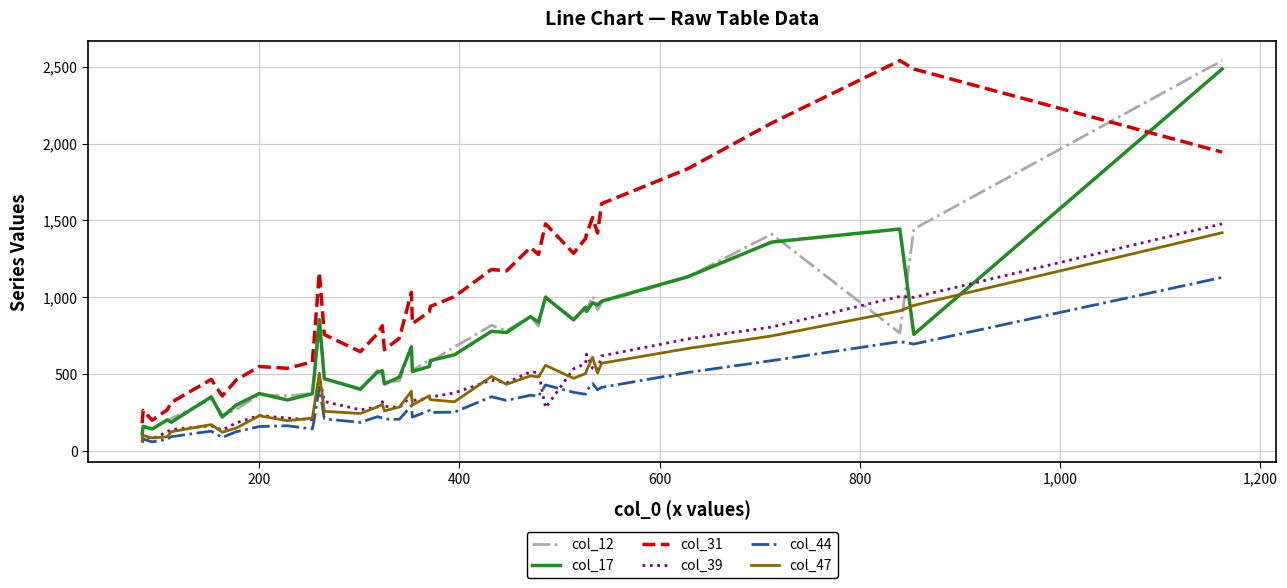

Which series has the largest total across all categories?

col_31